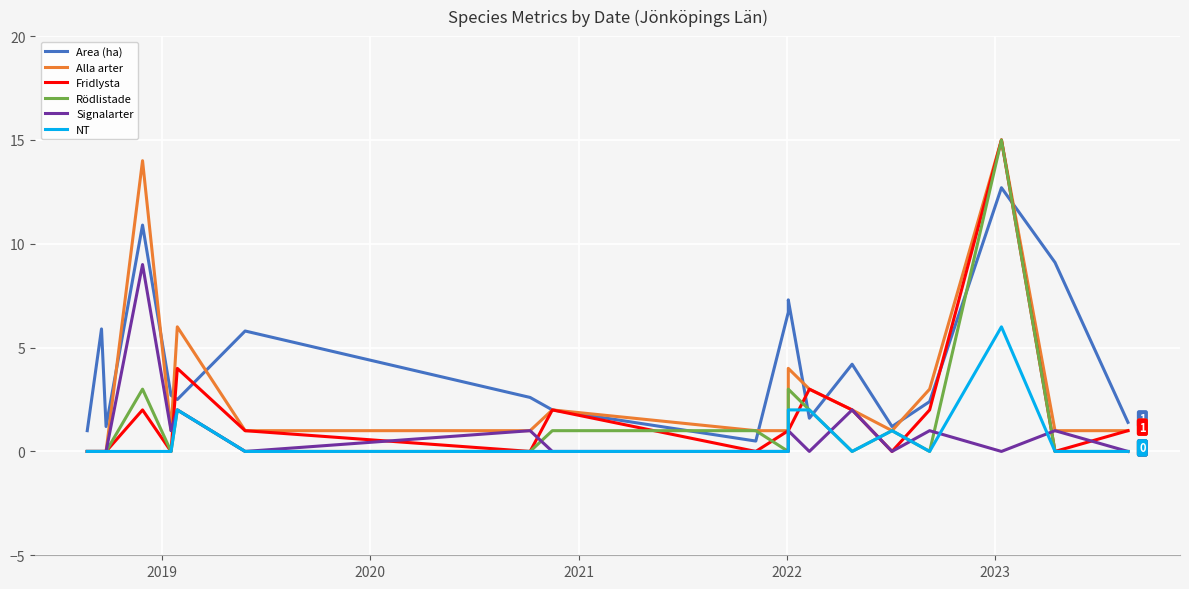

What is the difference between the maximum and minimum values in the NT series?

6.0